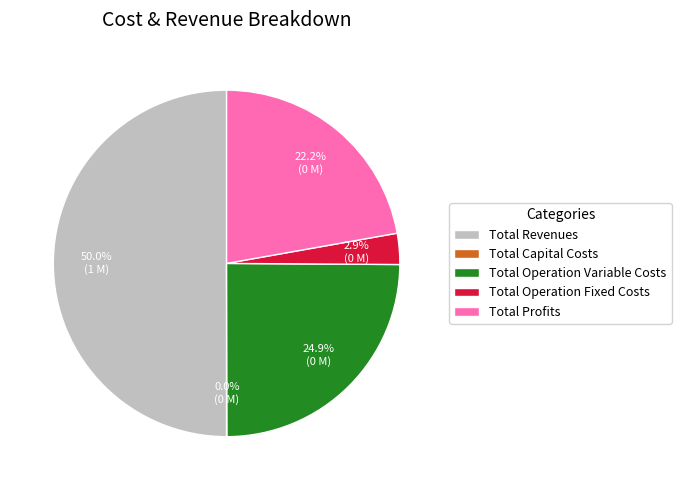

Which category has the biggest portion of the pie?

Total Revenues